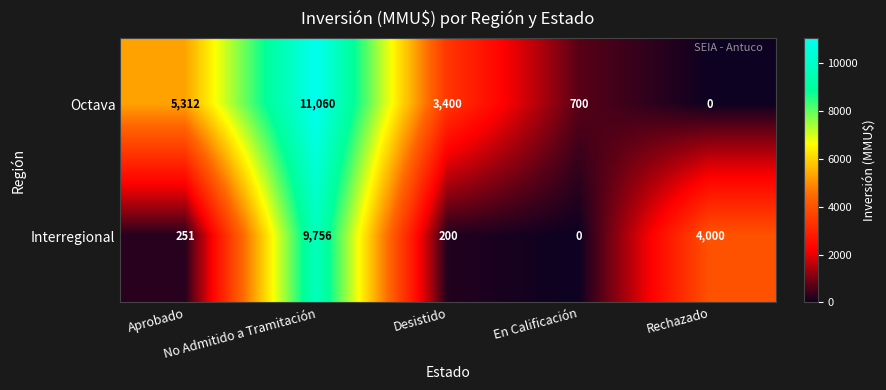

What is the maximum value shown in the chart?

11060